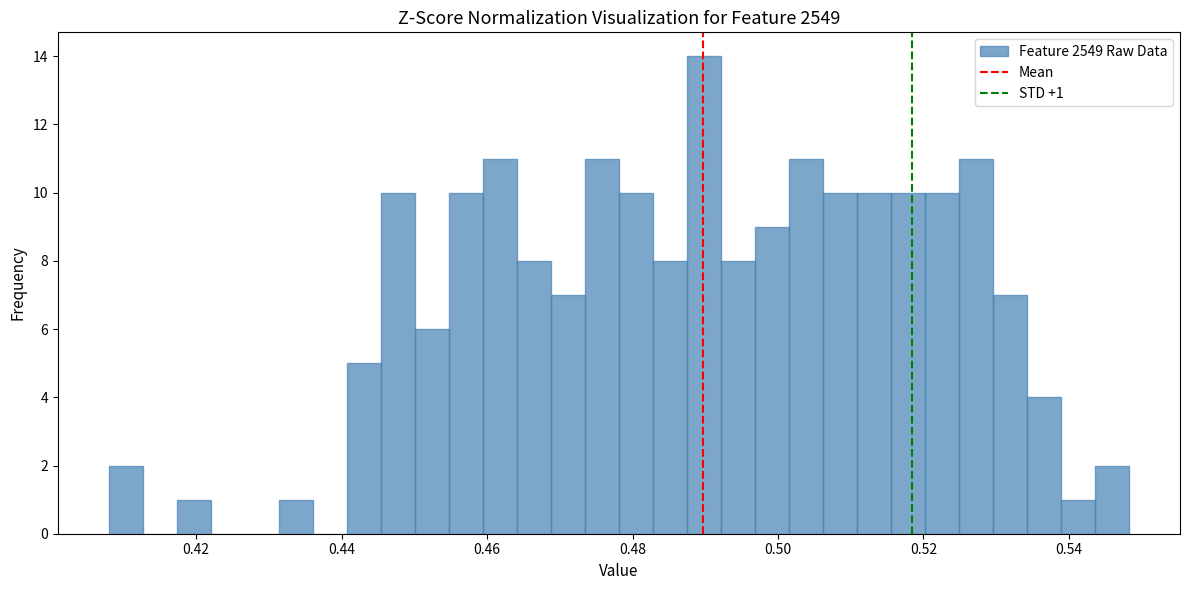

Read against the x-axis, roughly where is the centre of the tallest bar?

0.490